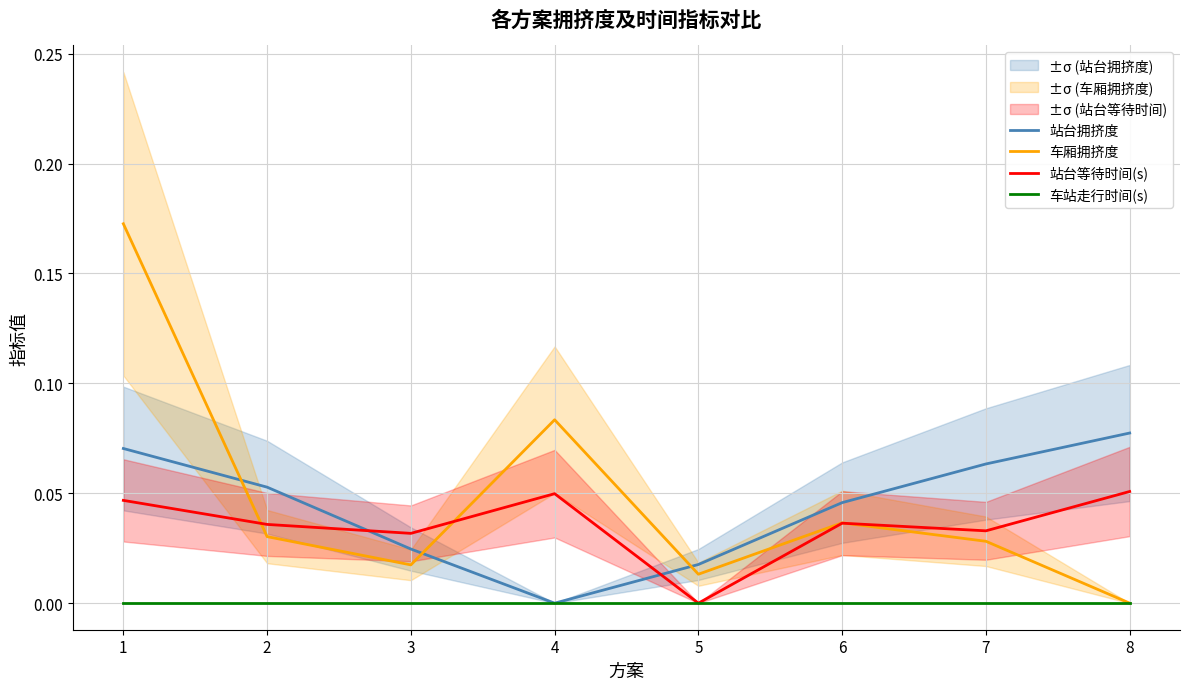

Which label corresponds to the smallest value in the chart?

4